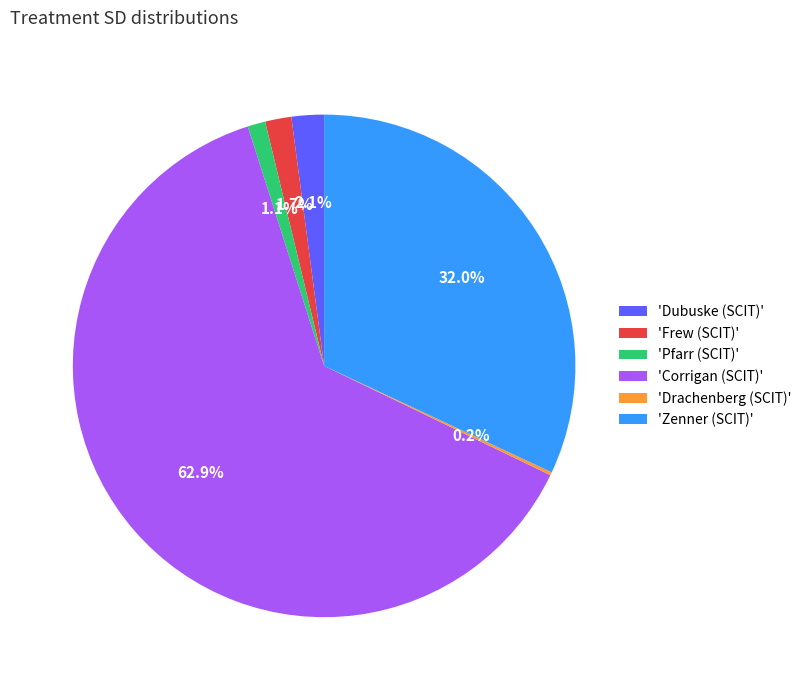

Which category has the biggest portion of the pie?

'Corrigan (SCIT)'